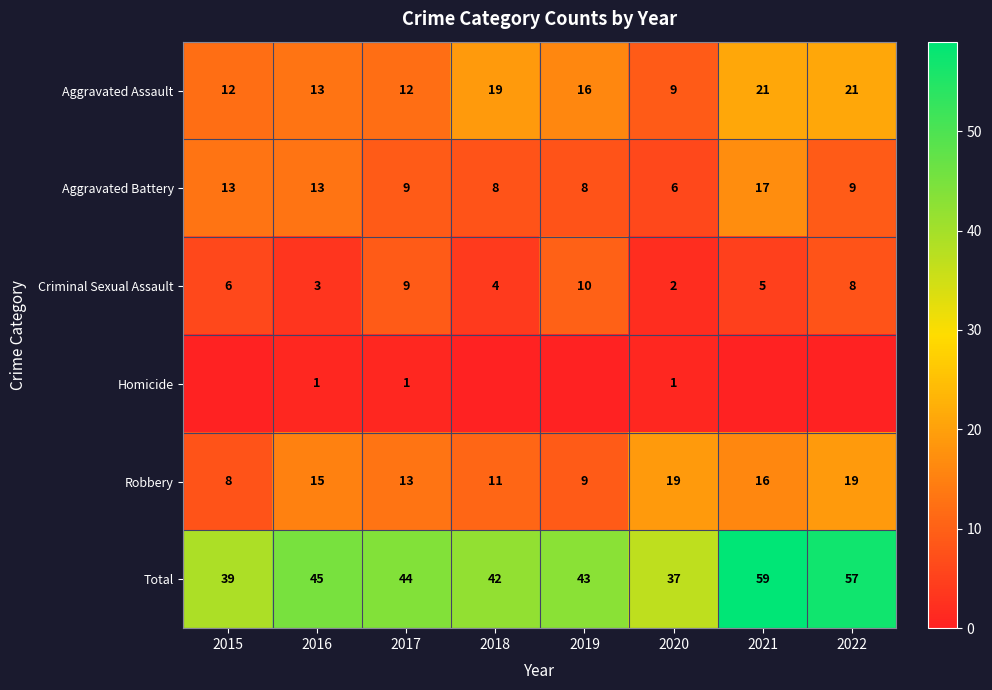

Is the value of Aggravated Battery at 2022 greater than the value of Total at 2022?

No